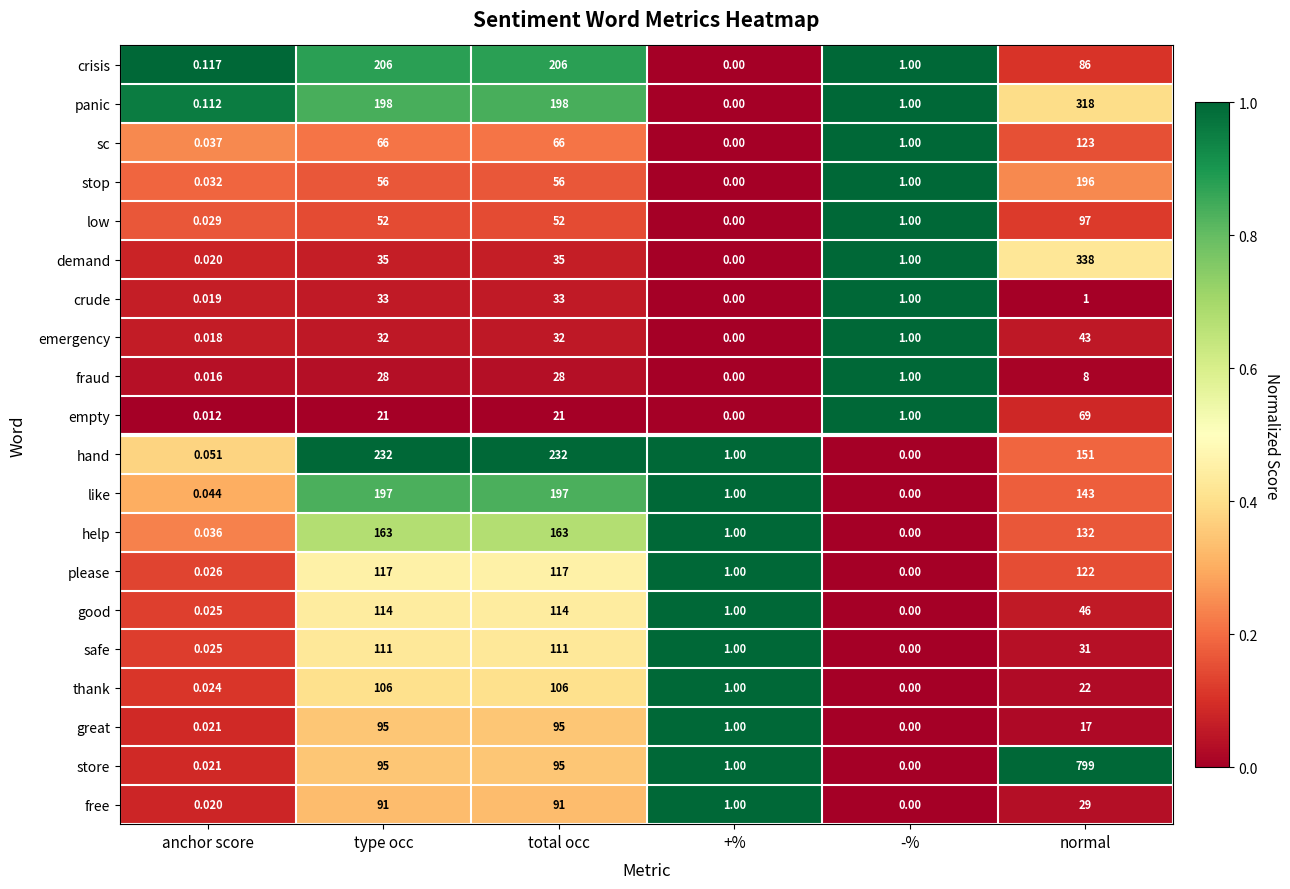

Where does the crisis series first go above 86?

type occ